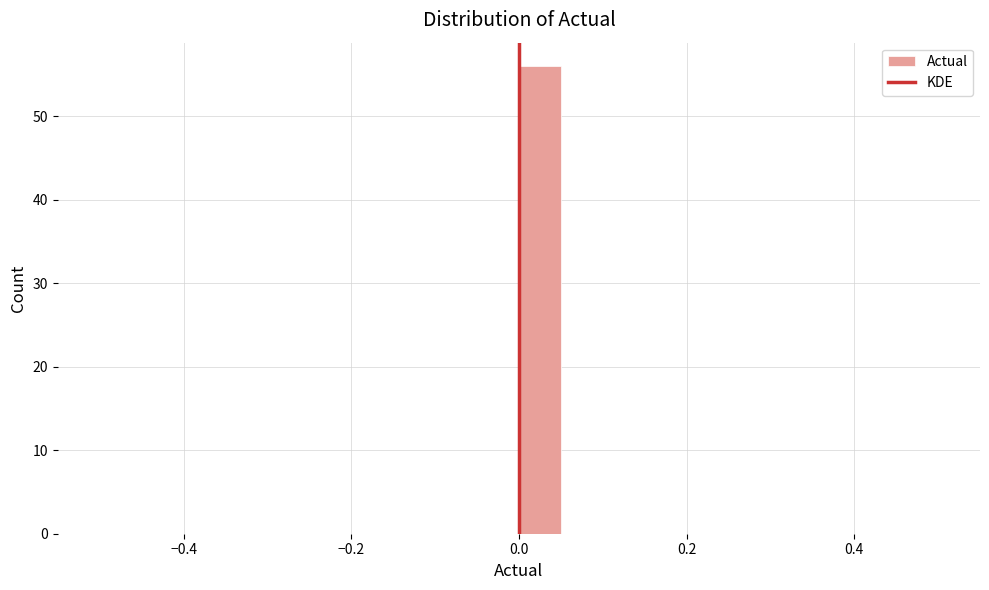

Read against the x-axis, roughly where is the centre of the tallest bar?

0.02